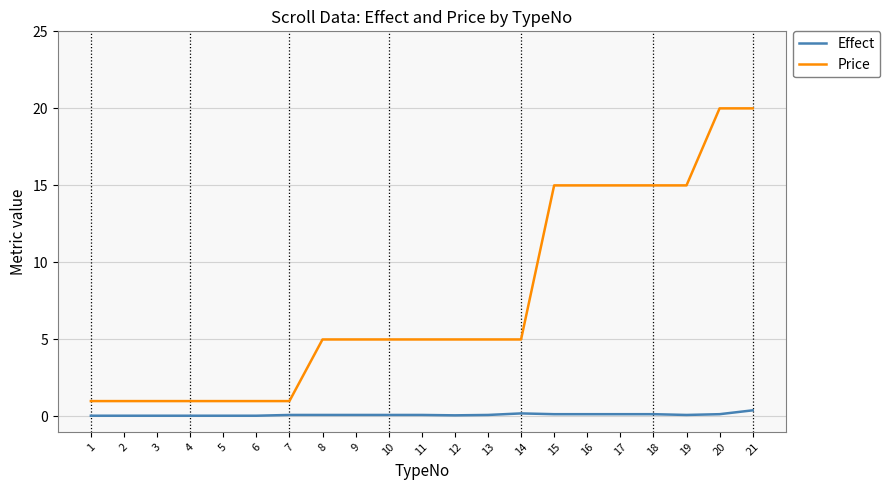

List the series in order of their peak value, highest first.

Price, Effect